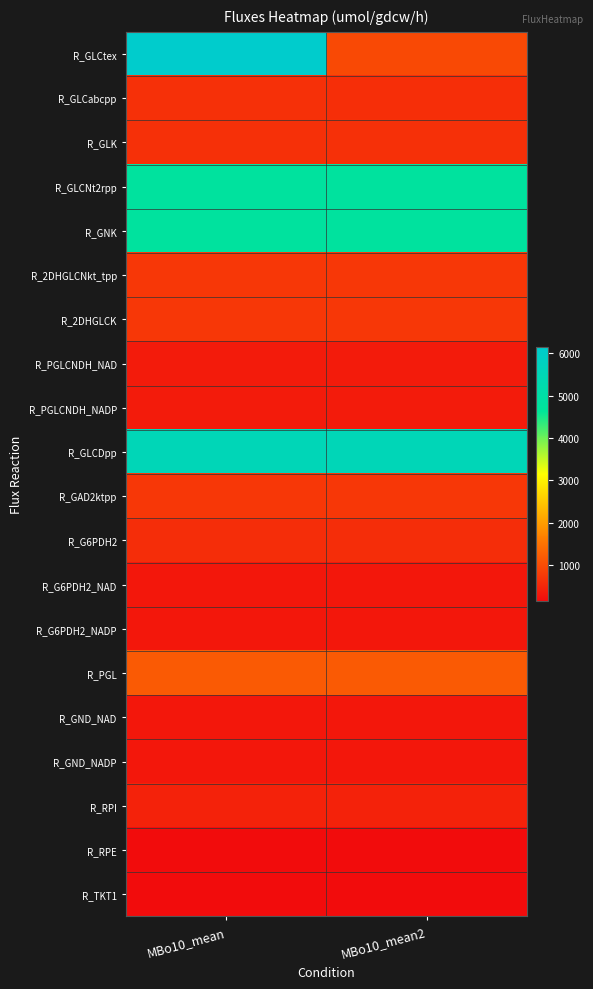

Which series has the largest range (max minus min)?

R_GLCtex